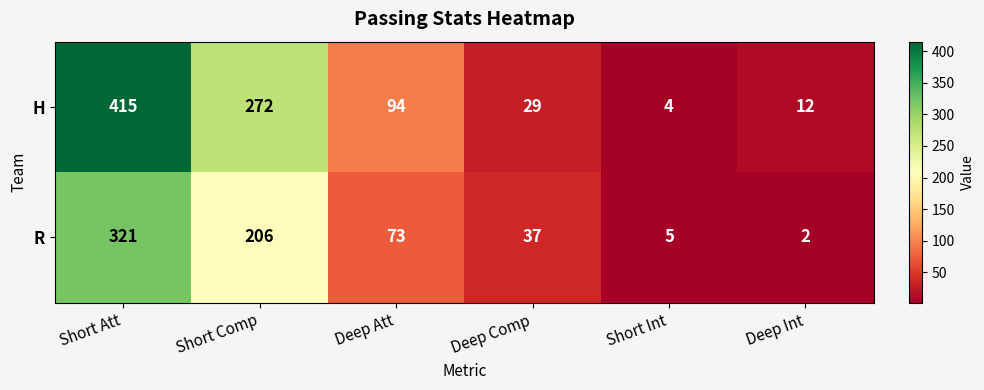

Where does the R series first go above 73?

Short Att